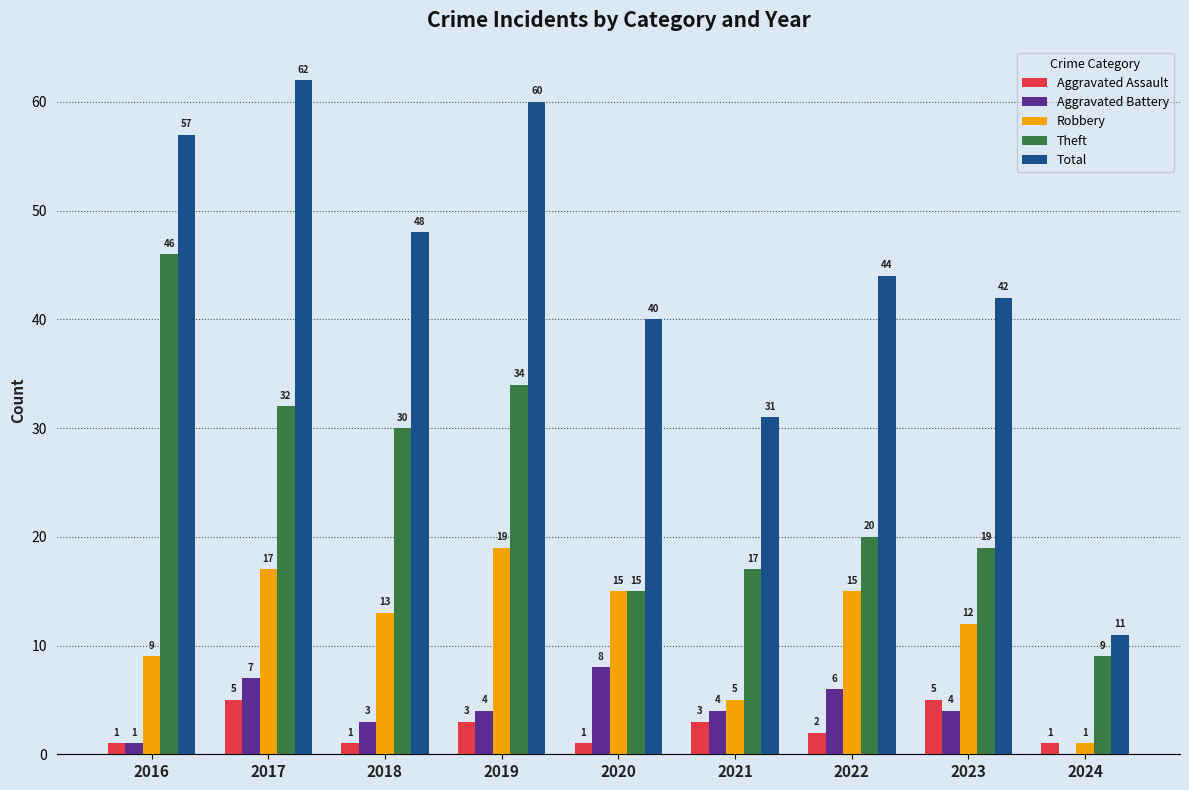

Count the number of data series in this chart.

5